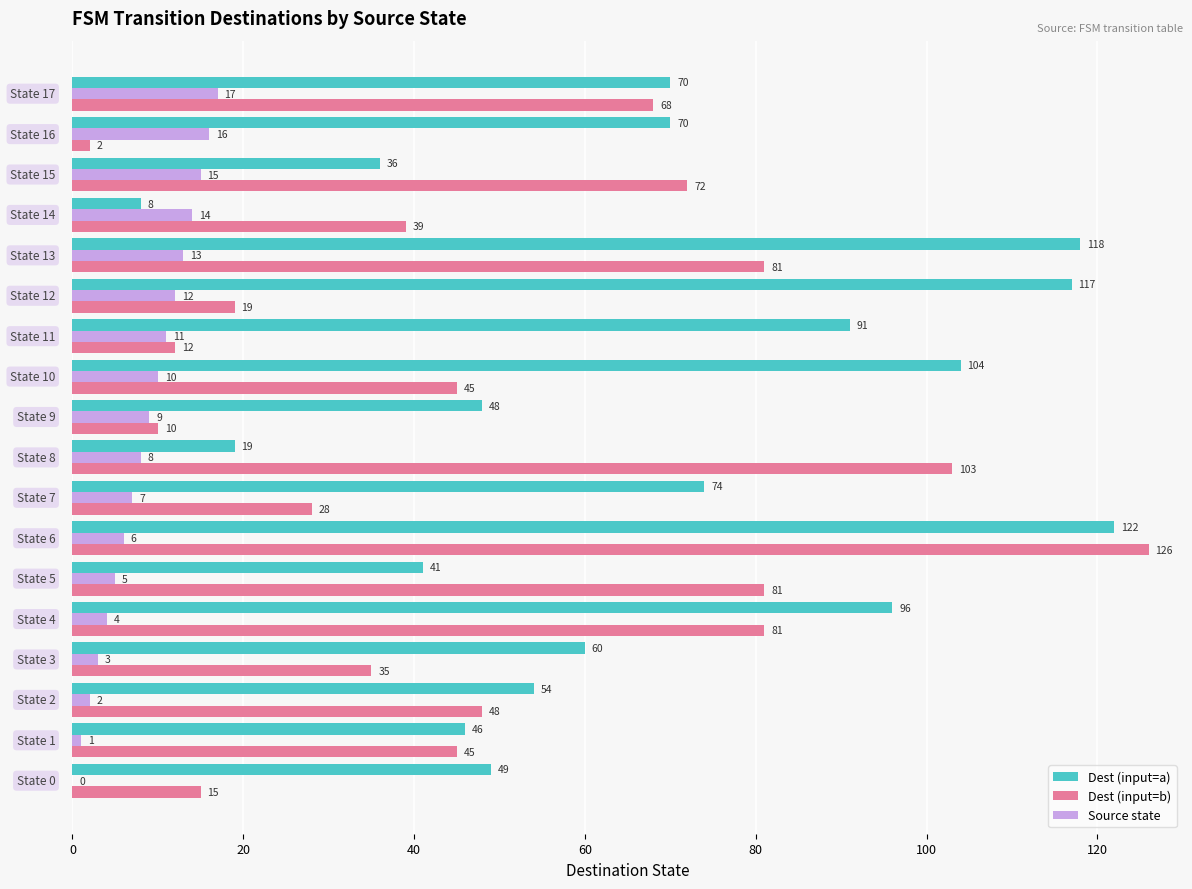

Which series has the largest total across all categories?

Dest (input=a)